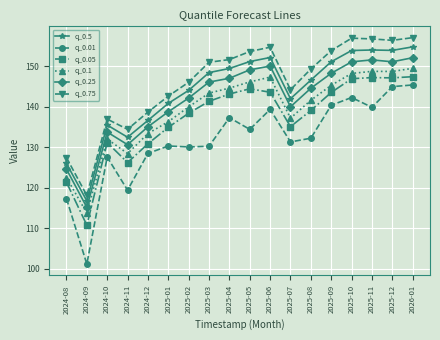

What position from the right is 2024-09?

17